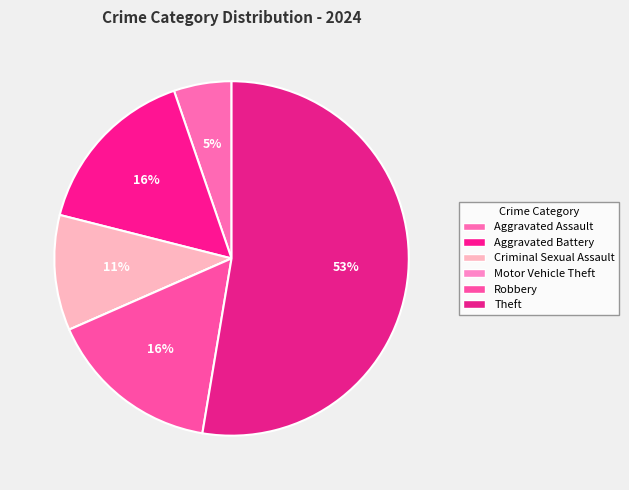

Which slice represents more than half of the pie?

Theft